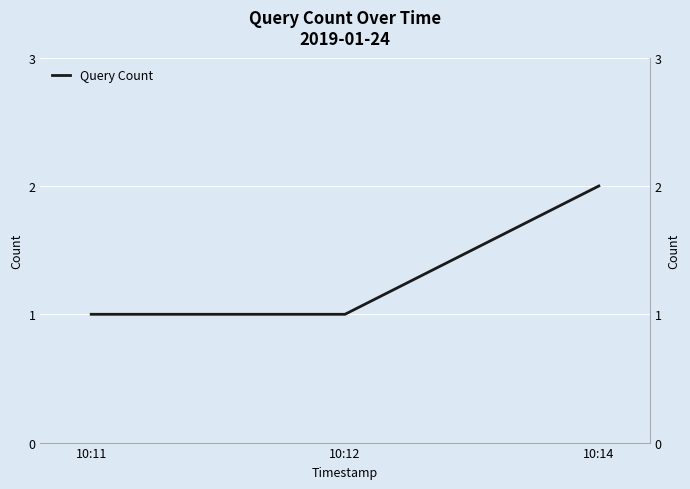

Rank the categories by value from lowest to highest.

10:11, 10:12, 10:14